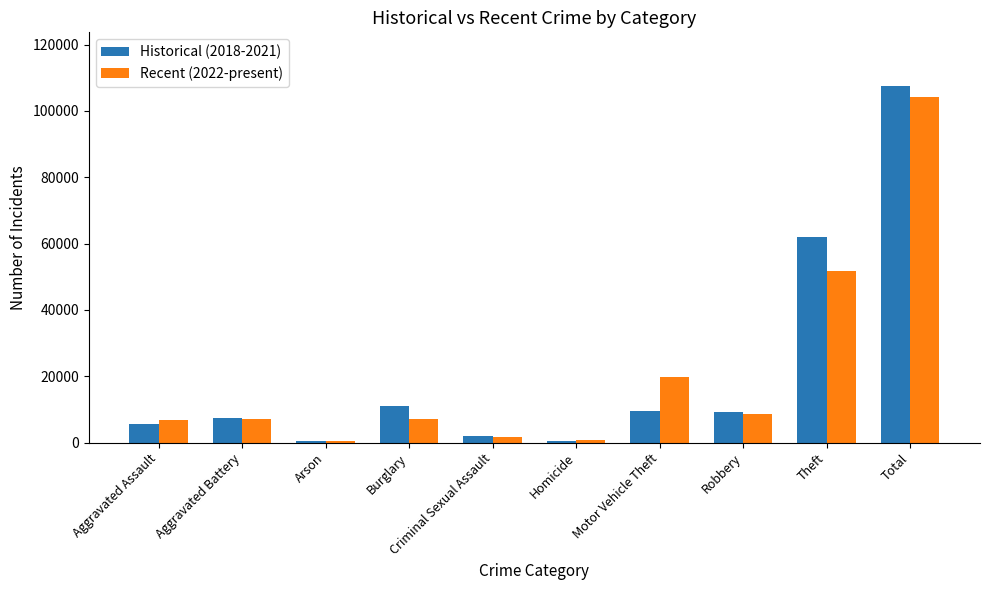

What is the total value across all series at Homicide?

1244